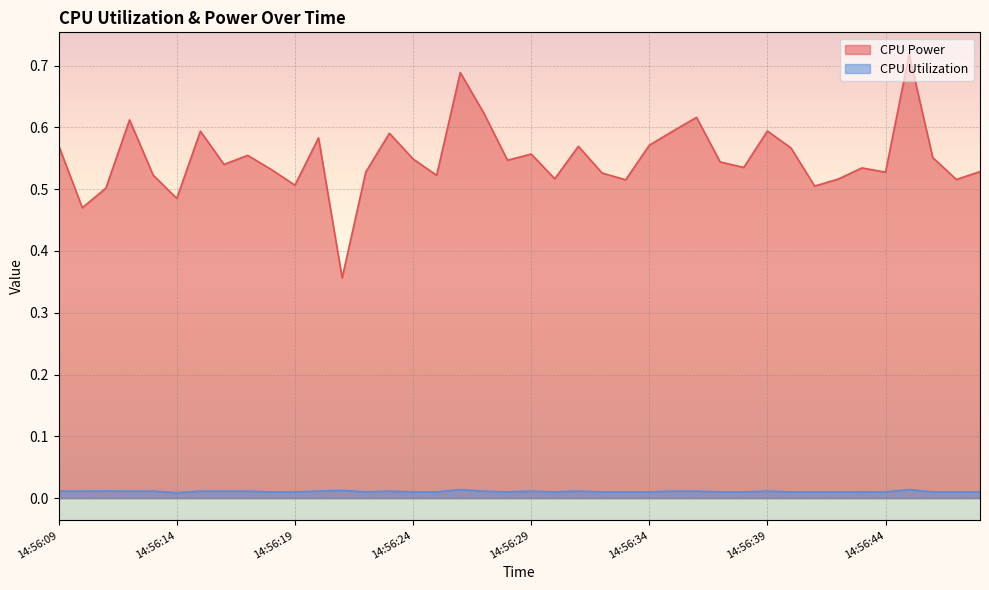

True or false: CPU Utilization and CPU Power cross at least once.

False